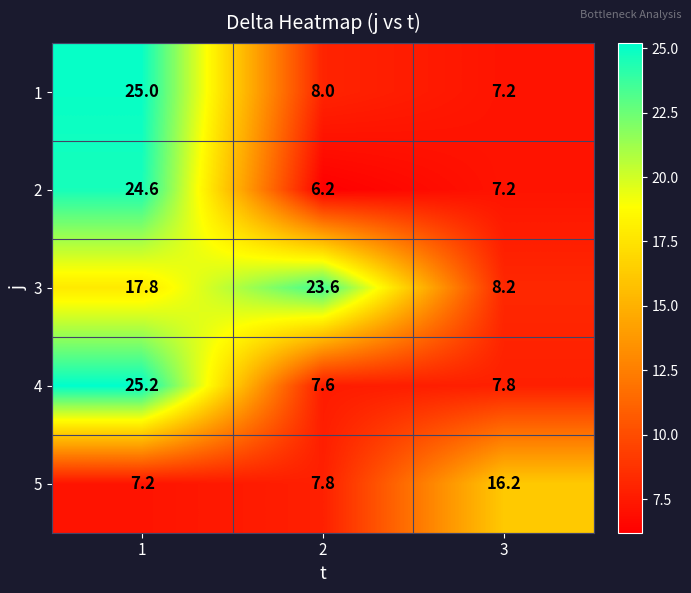

Which series changed the most between 1 and 3?

1